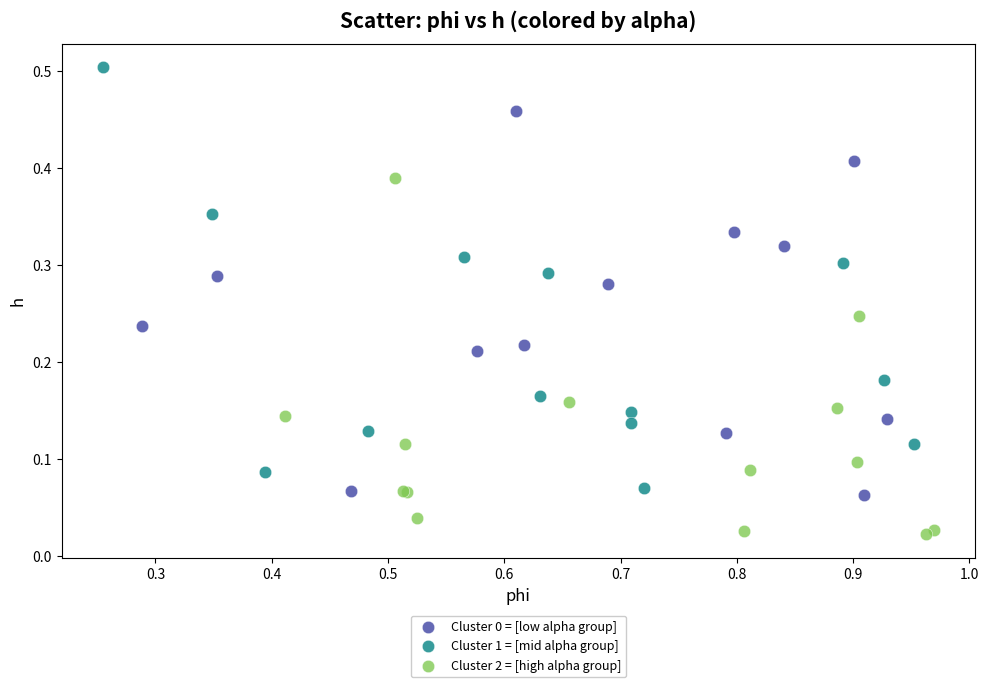

Which series contains the lowest Y value?

Cluster 2 = [high alpha group]